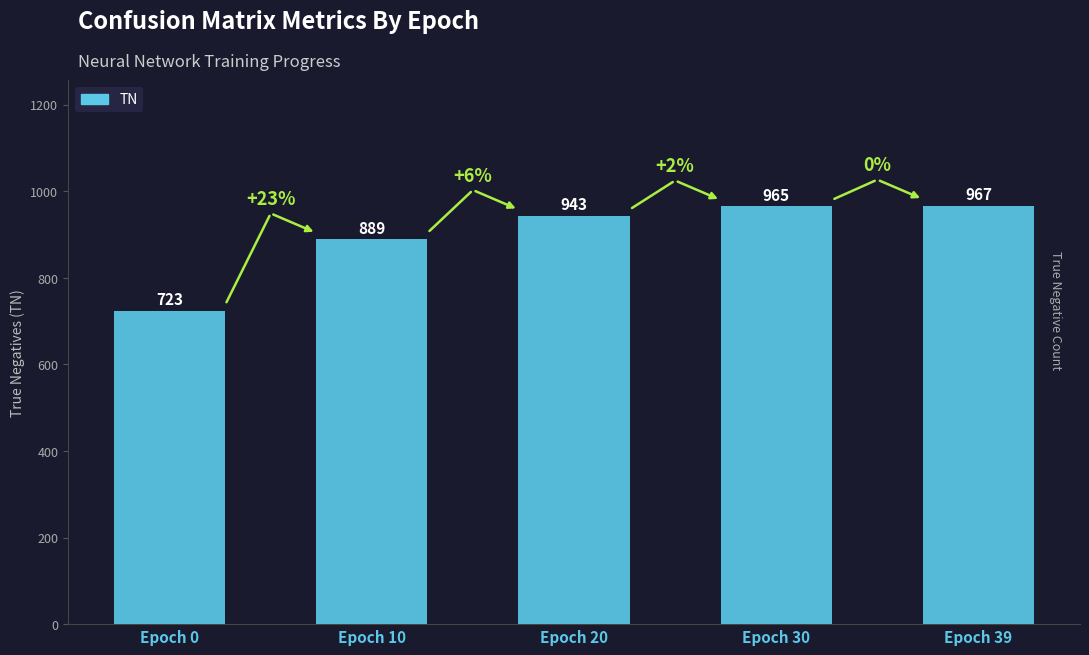

What is the change in value from Epoch 10 to Epoch 30?

+76